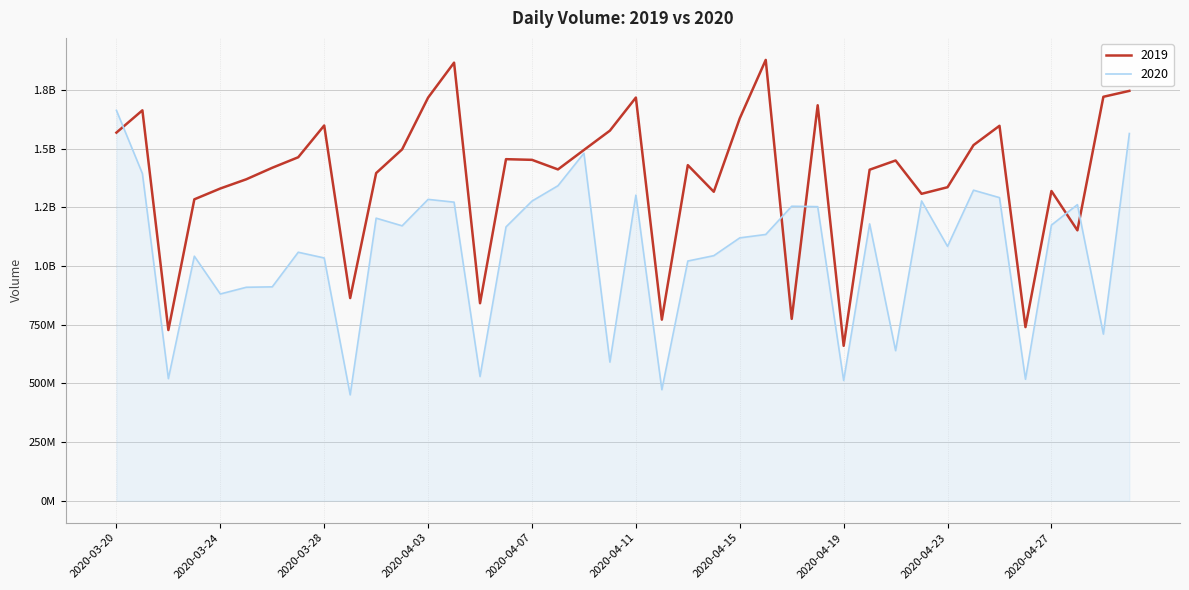

Does the chart display data point markers on the line(s)?

No